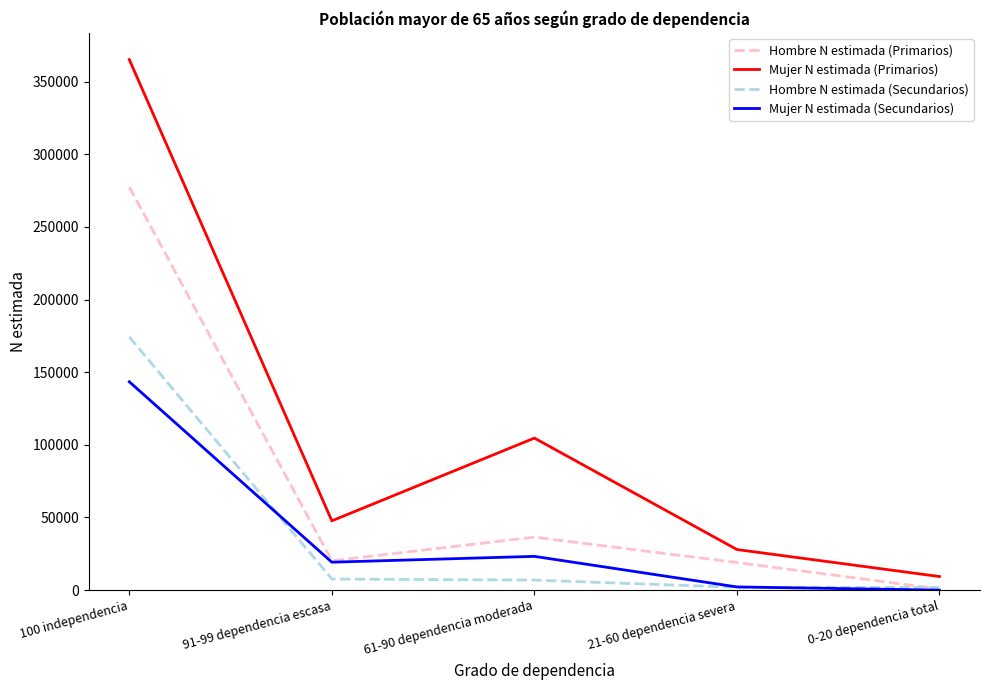

The value of Mujer N estimada (Primarios) at 61-90 dependencia moderada is 104641. True or false?

True